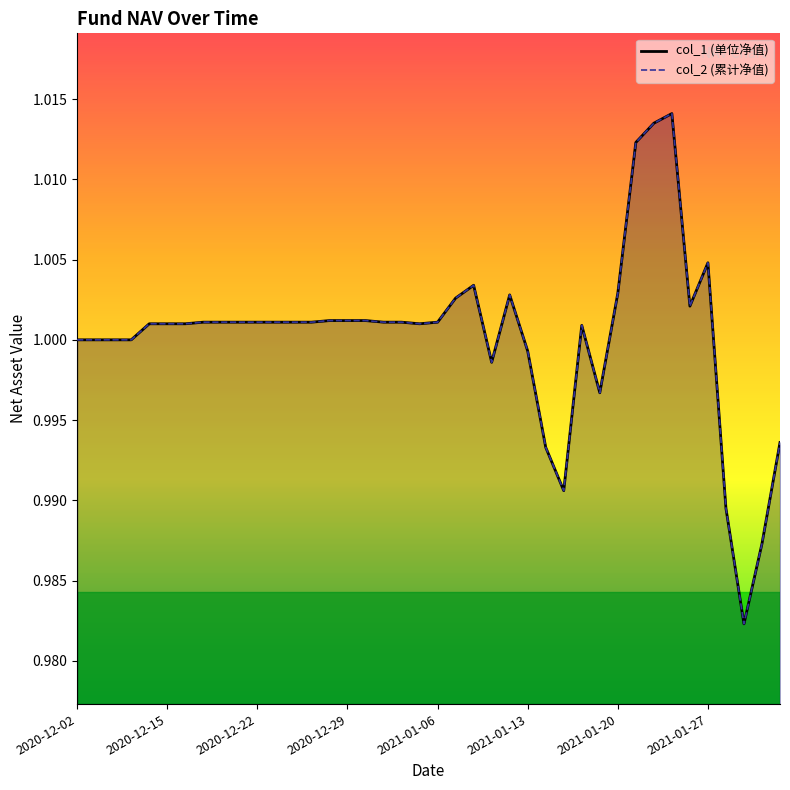

Is the value of col_2 at 2020-12-15 greater than the value of col_1 at 2020-12-02?

Yes